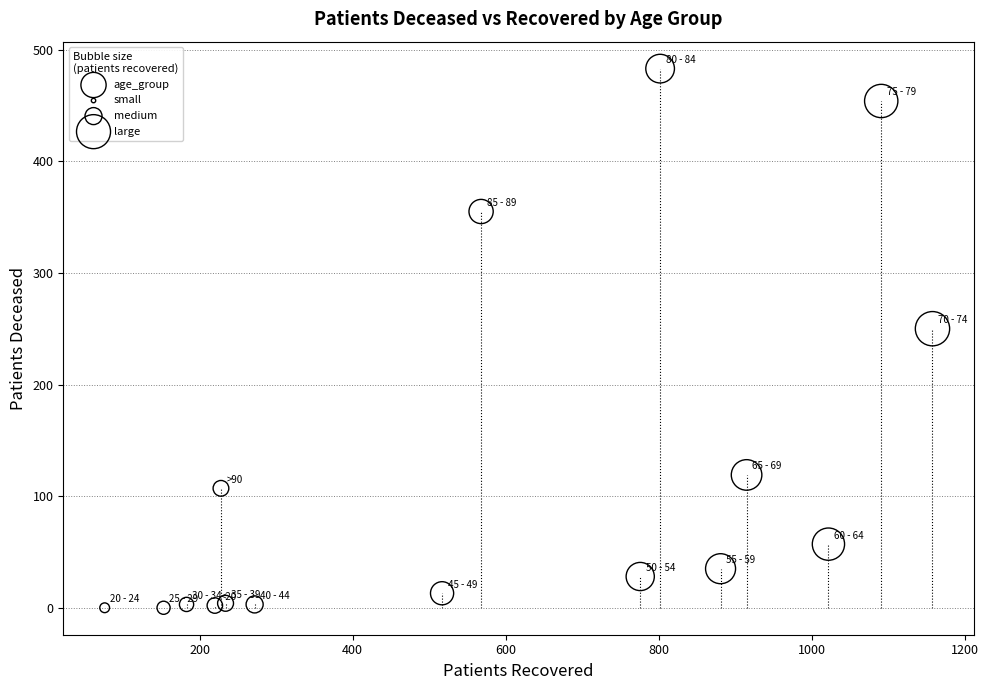

What Y value in the scatter plot is closest to 241?

250